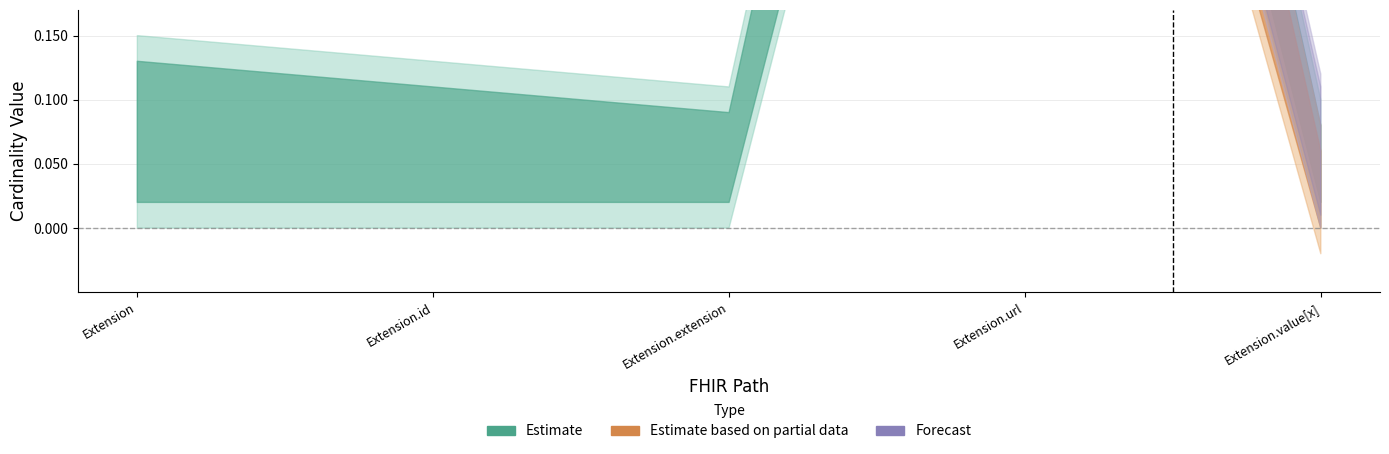

True or false: Min has a value of 0 at Extension.extension.

True